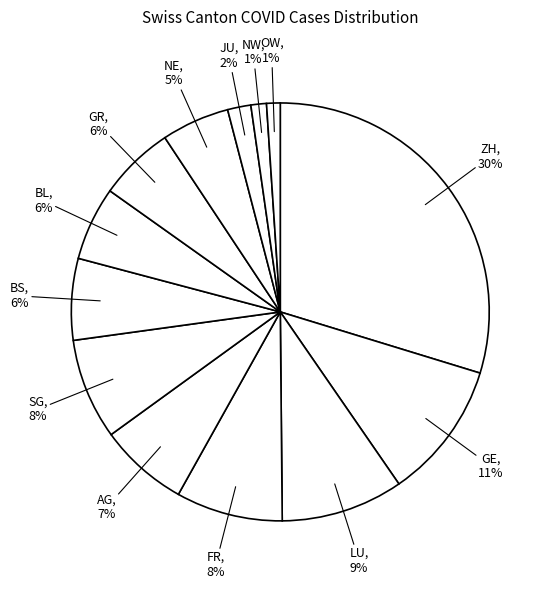

Count the number of slices in the pie.

13